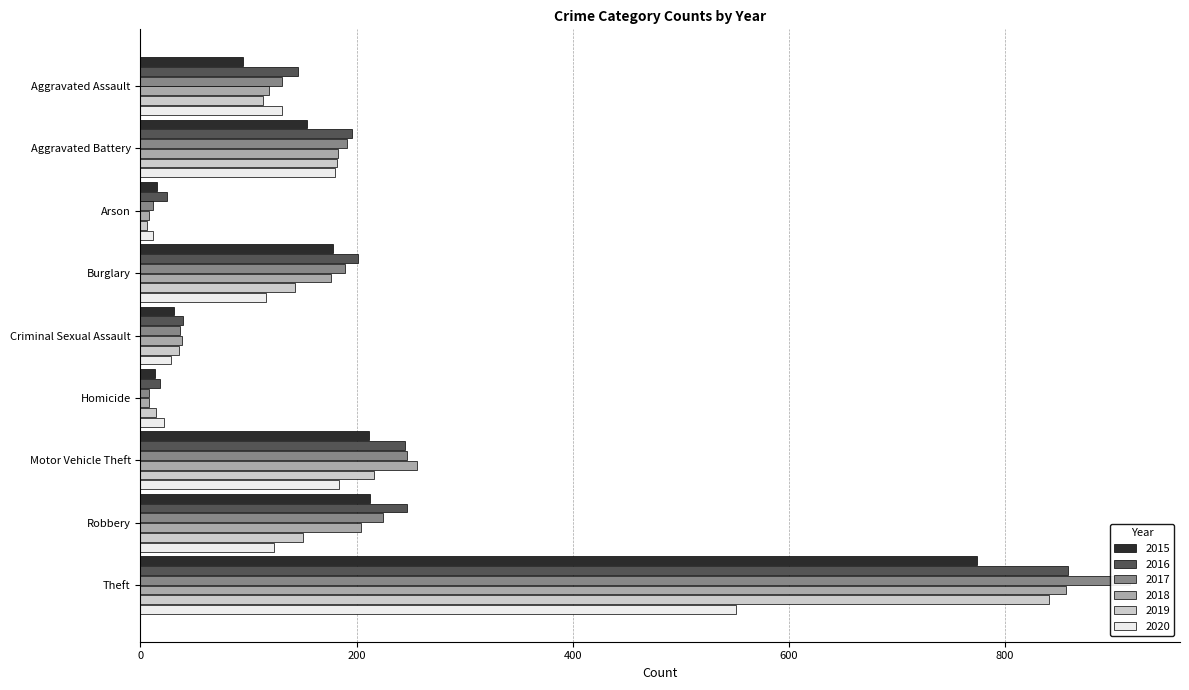

The 2018 series shows 5 at Homicide. True or false?

False